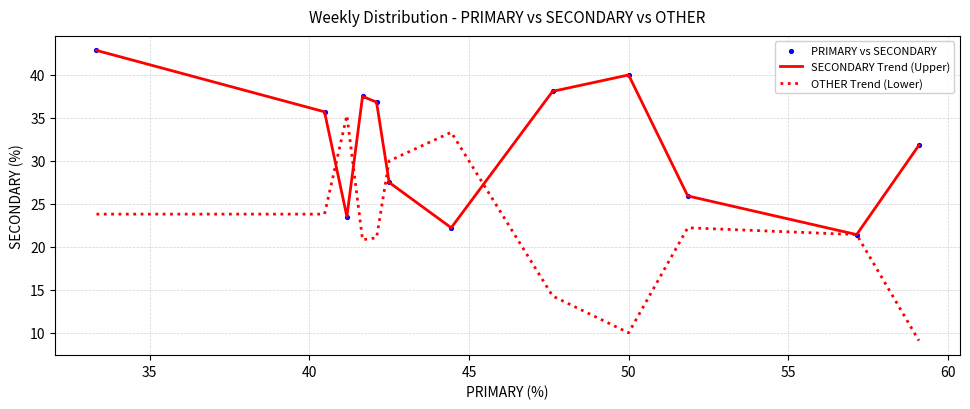

Which series has the largest range (max minus min)?

OTHER Trend (Lower)